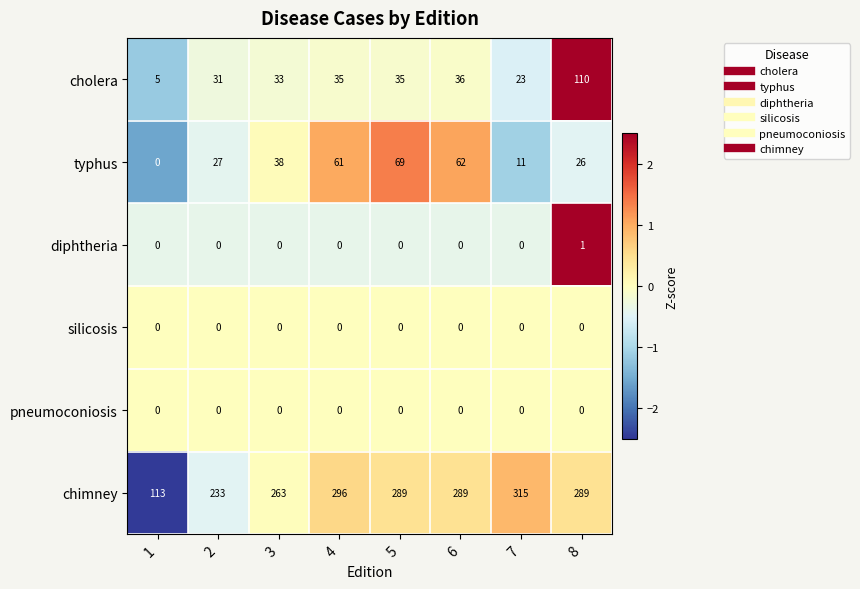

What is the difference between the typhus values at 3 and 2?

11